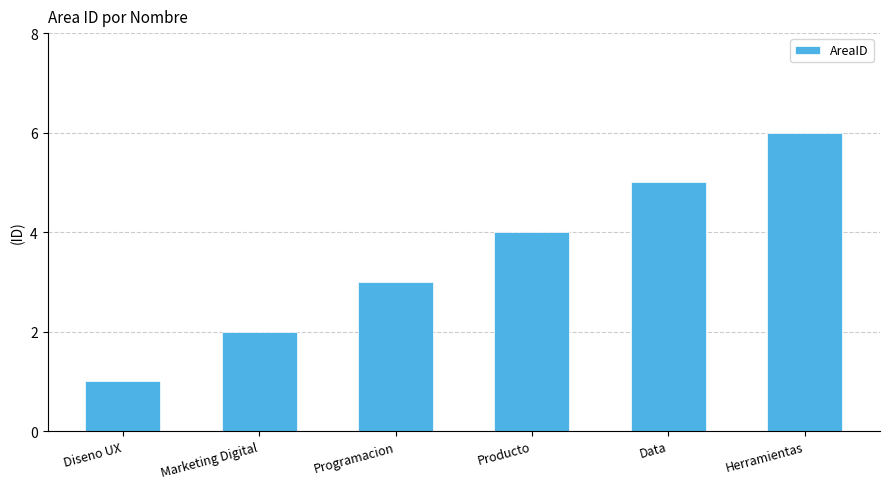

The value at Marketing Digital is 2. True or false?

True